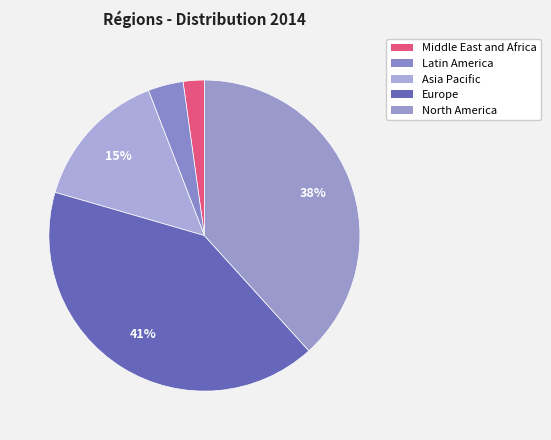

Which category has the smallest portion of the pie?

Middle East and Africa